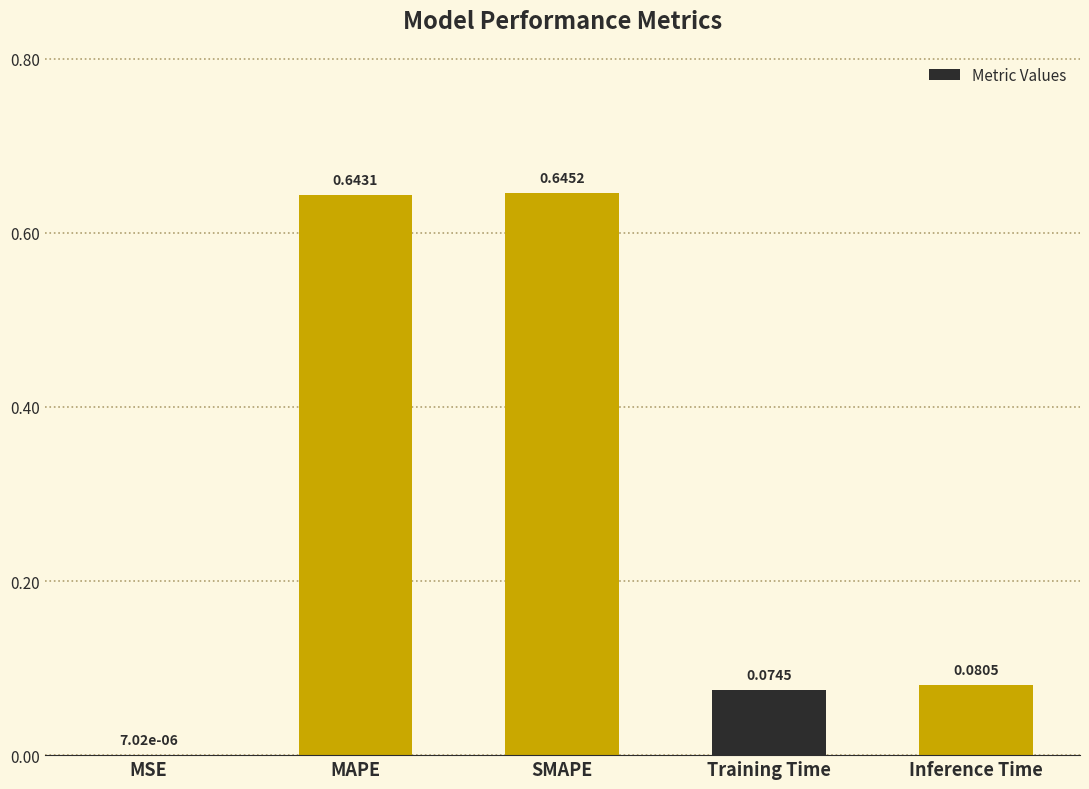

Between Training Time and SMAPE, which is larger?

SMAPE